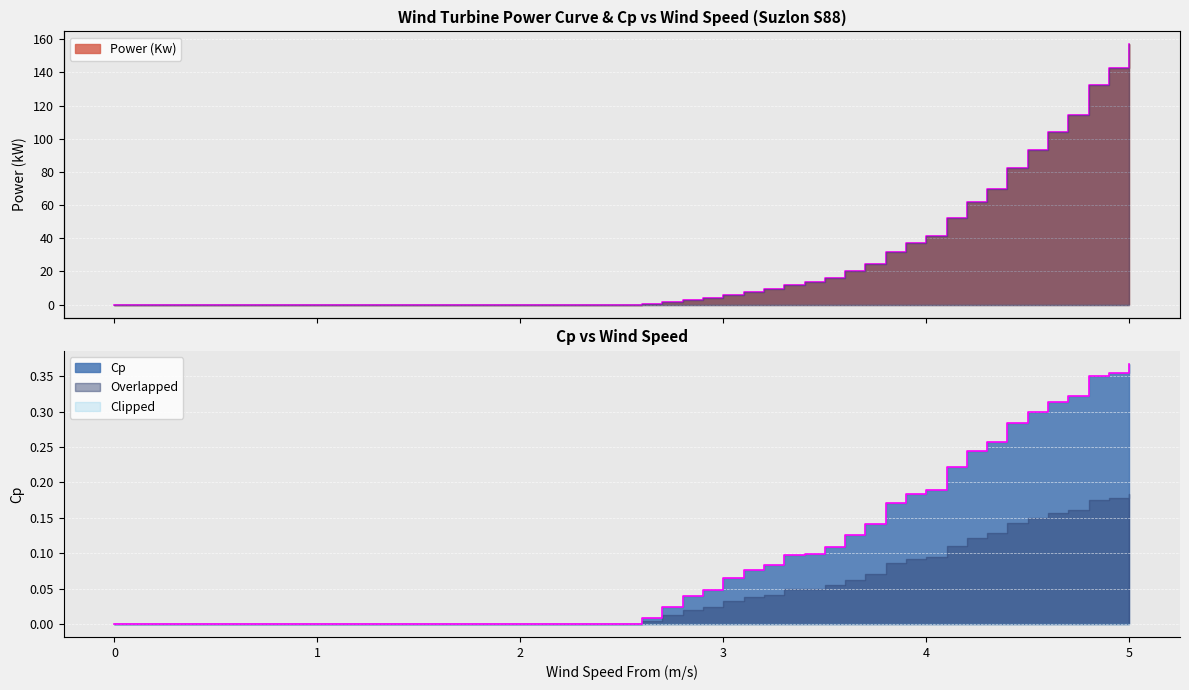

What is the maximum value shown in the chart?

156.9